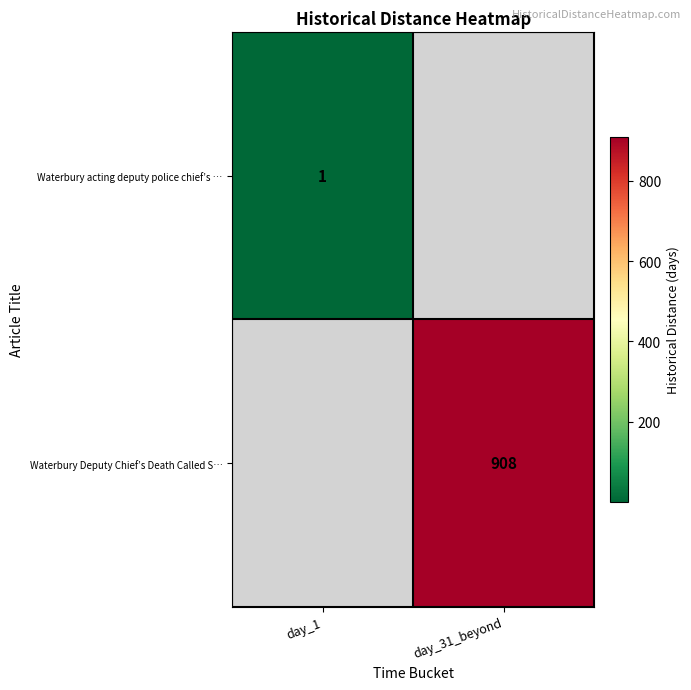

Is the value of Waterbury Deputy Chief’s Death Called S… at day_31_beyond greater than the value of Waterbury acting deputy police chief’s … at day_1?

Yes